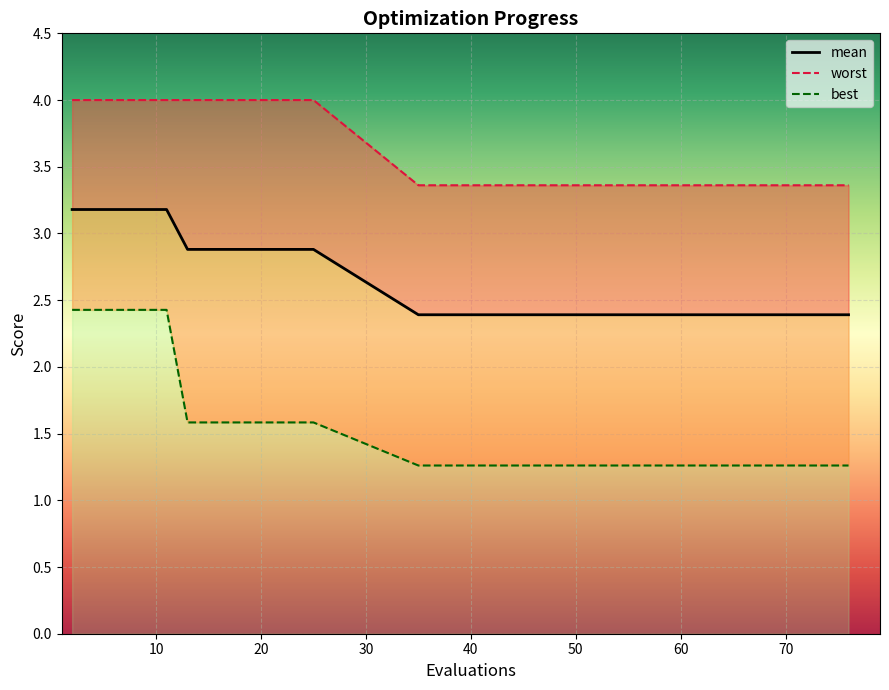

True or false: worst and best intersect in this chart.

False